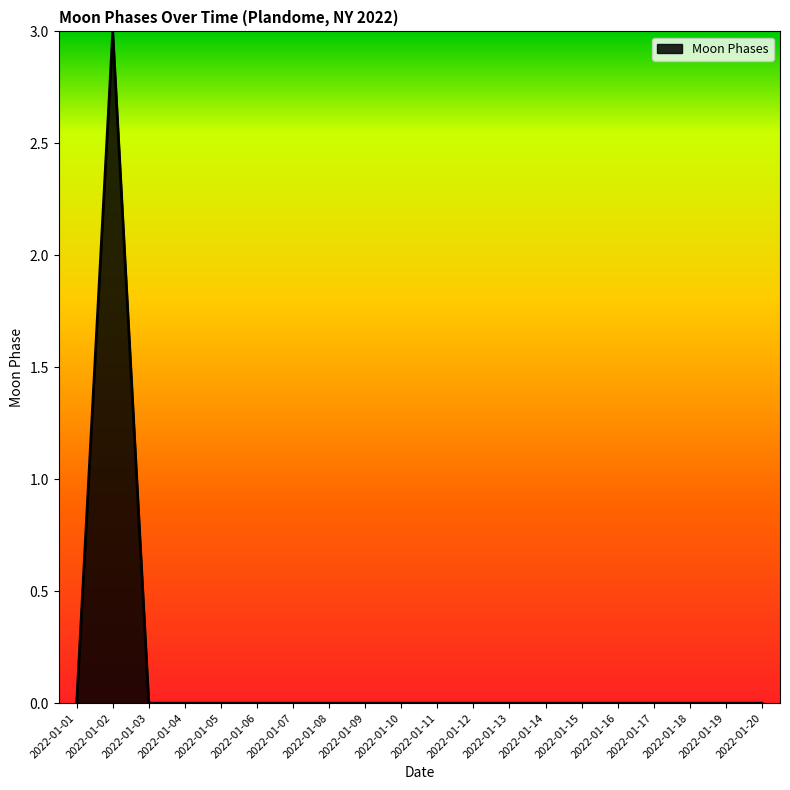

Which category has the highest value across all series?

2022-01-02